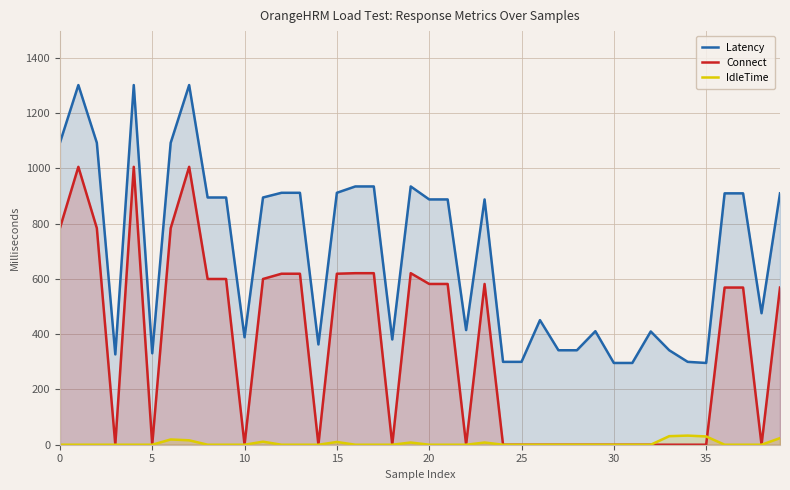

True or false: Latency has a value of 519 at 15.

False